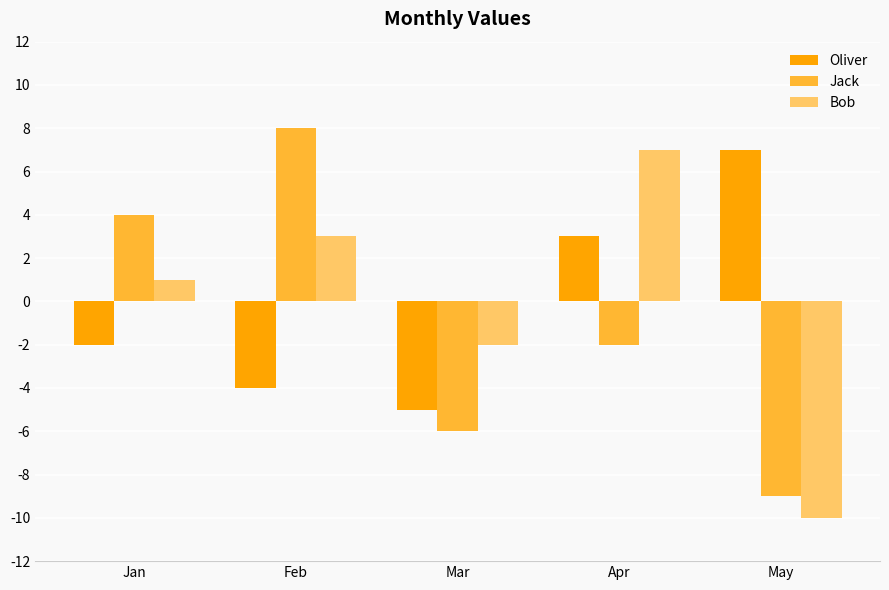

Count the Bob values in the range -2 to 3.

3